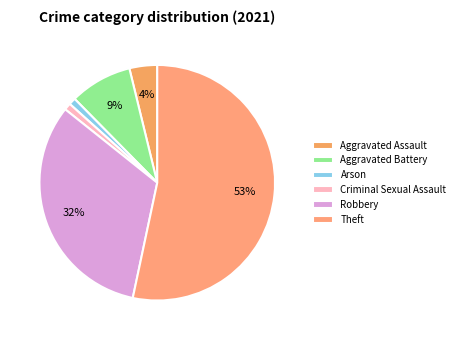

Between Criminal Sexual Assault and Robbery, which is larger?

Robbery